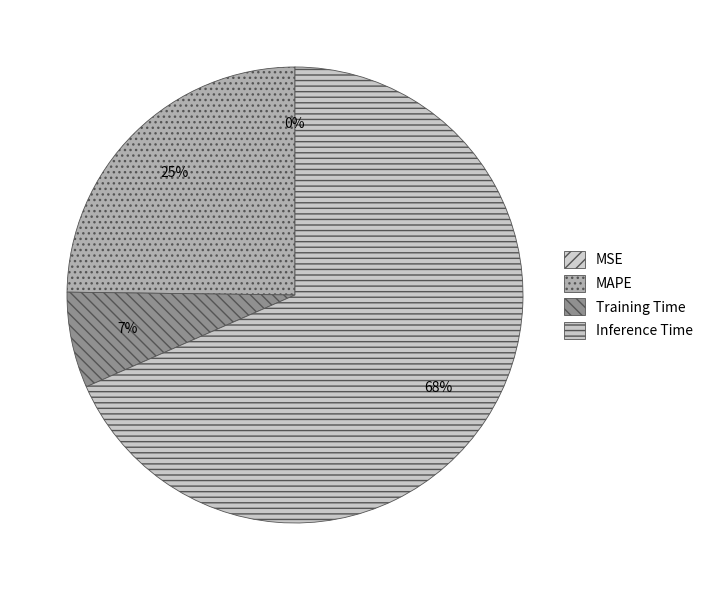

The Inference Time slice represents 68% of the pie. True or false?

True